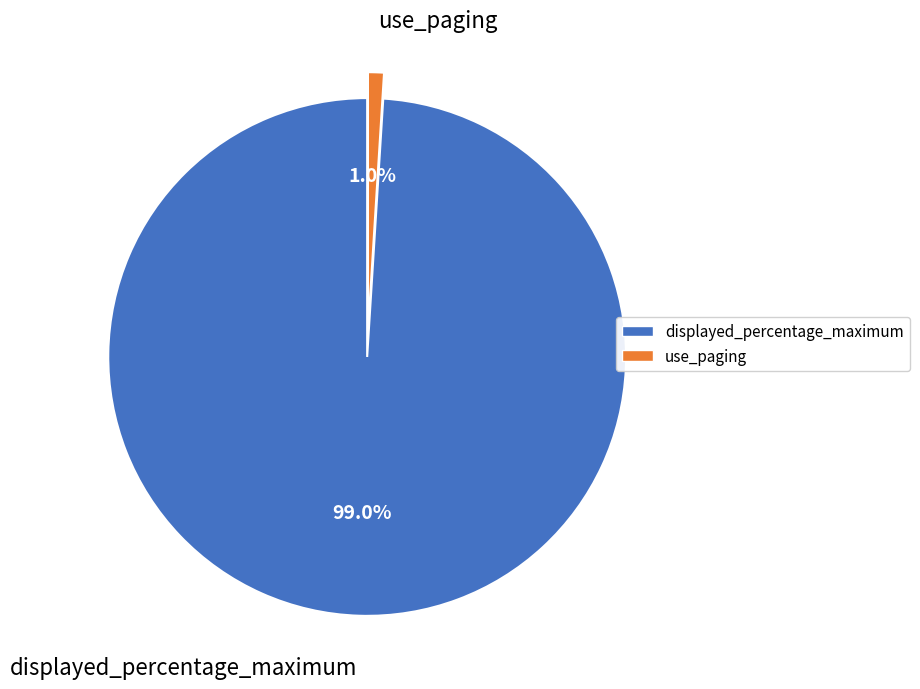

To the nearest percent, what is the difference between the largest and smallest slice percentages?

98%